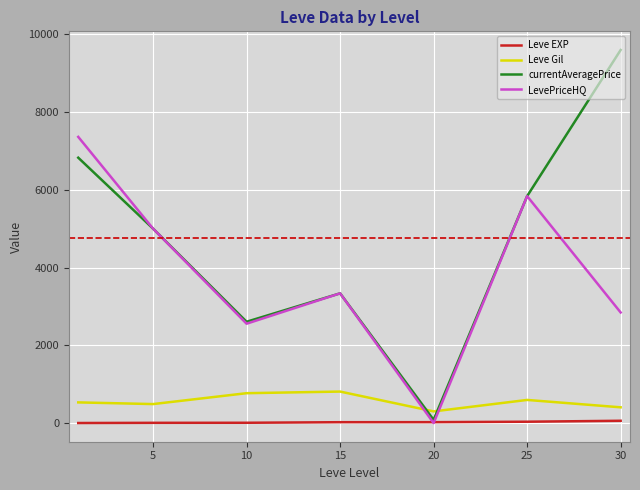

Which series has the widest spread of values?

currentAveragePrice